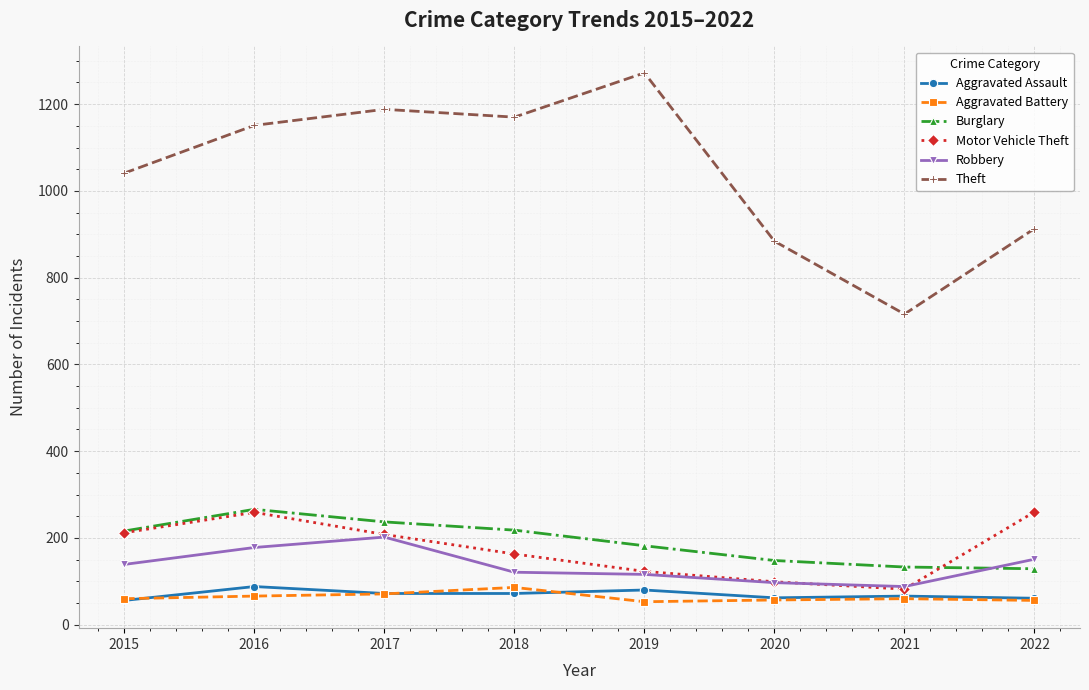

In Robbery, how many points are higher than both neighbors (excluding endpoints)?

1